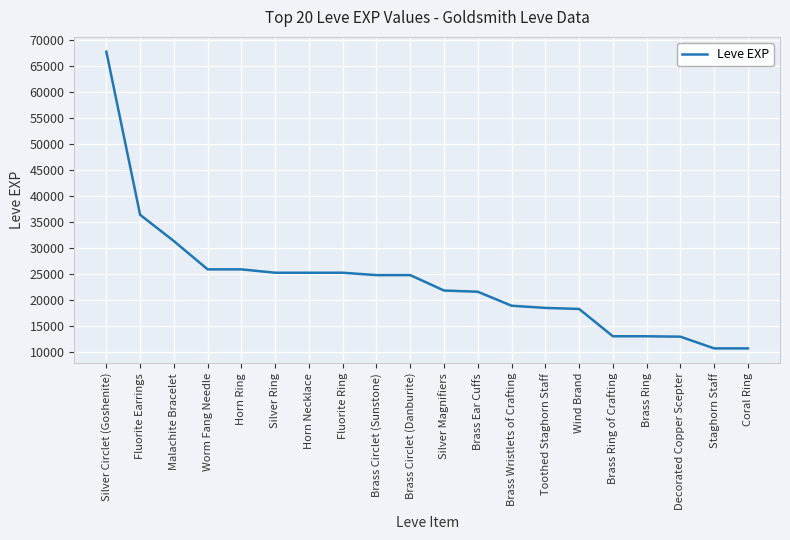

The value at Malachite Bracelet is 31330. True or false?

True